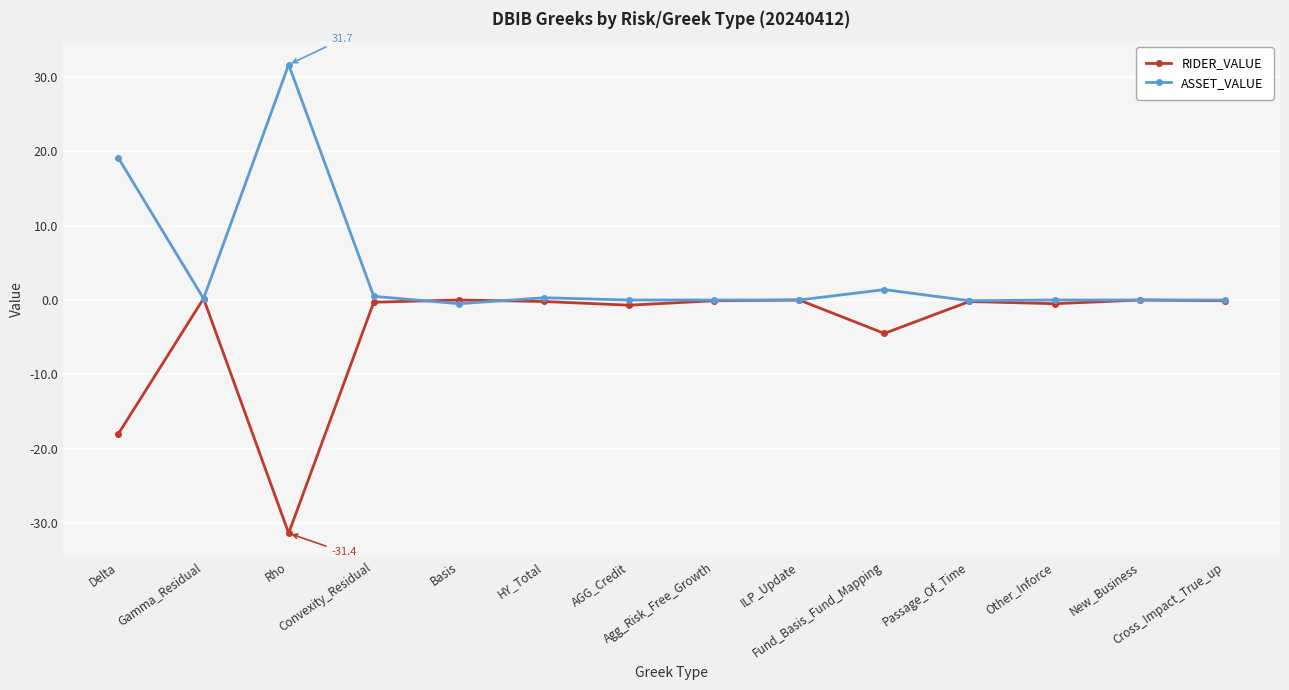

List the series in order of their peak value, highest first.

ASSET_VALUE, RIDER_VALUE